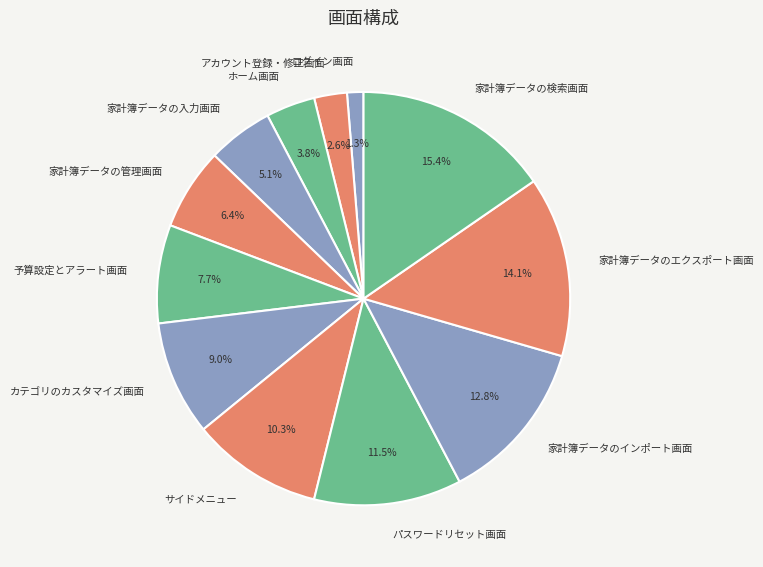

How many slices are in this pie chart?

12